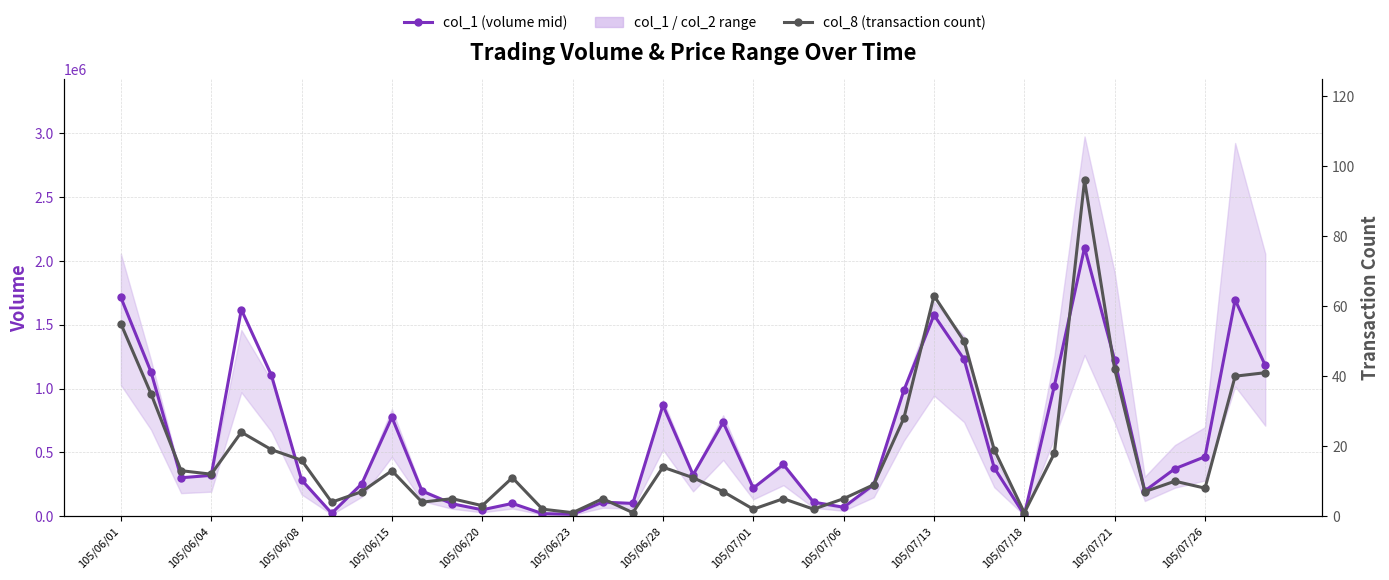

At 31, list the series in order from largest to smallest.

col_1 (volume mid), col_8 (transaction count)